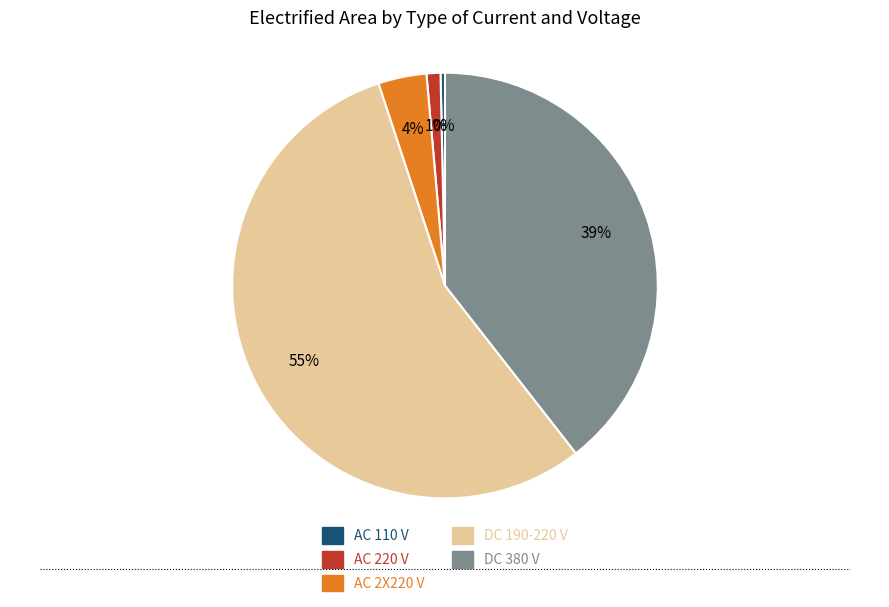

Does any single category account for the majority?

Yes